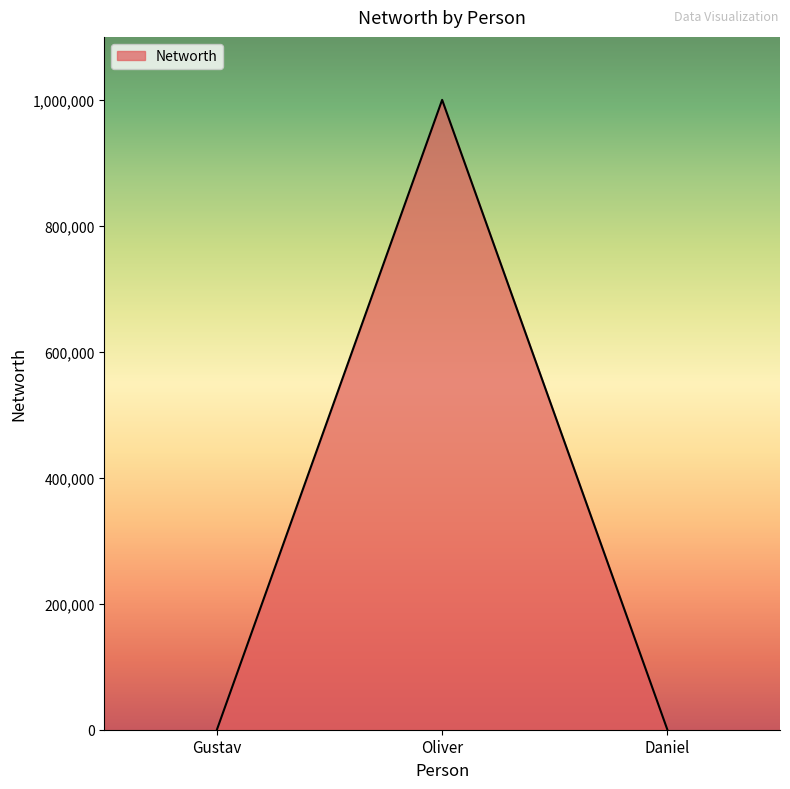

What is the average value?

333343